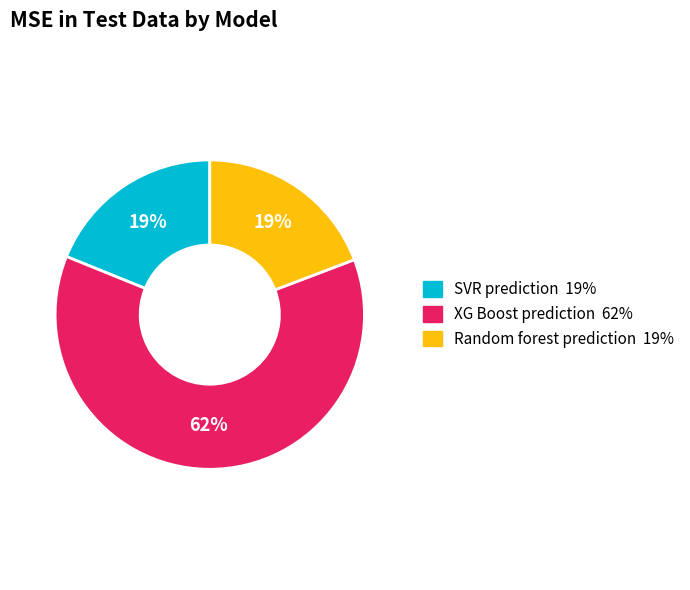

Which category has the biggest portion of the pie?

XG Boost prediction